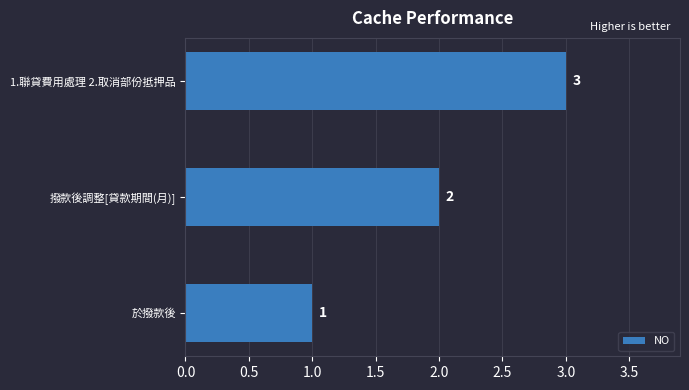

List the labels in order of value, smallest first.

於撥款後, 撥款後調整[貸款期間(月)], 1.聯貸費用處理 2.取消部份抵押品